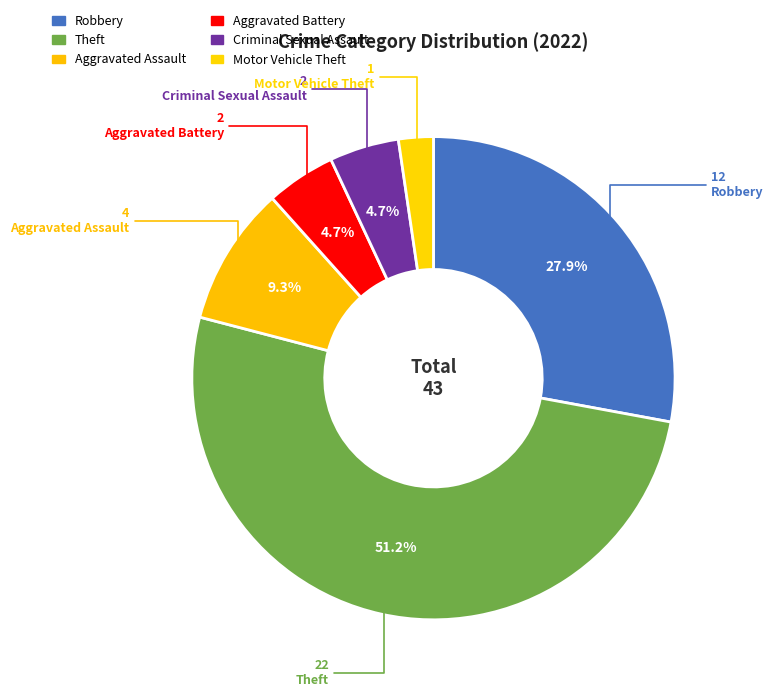

To the nearest percent, what is the difference between the largest and smallest slice percentages?

49%